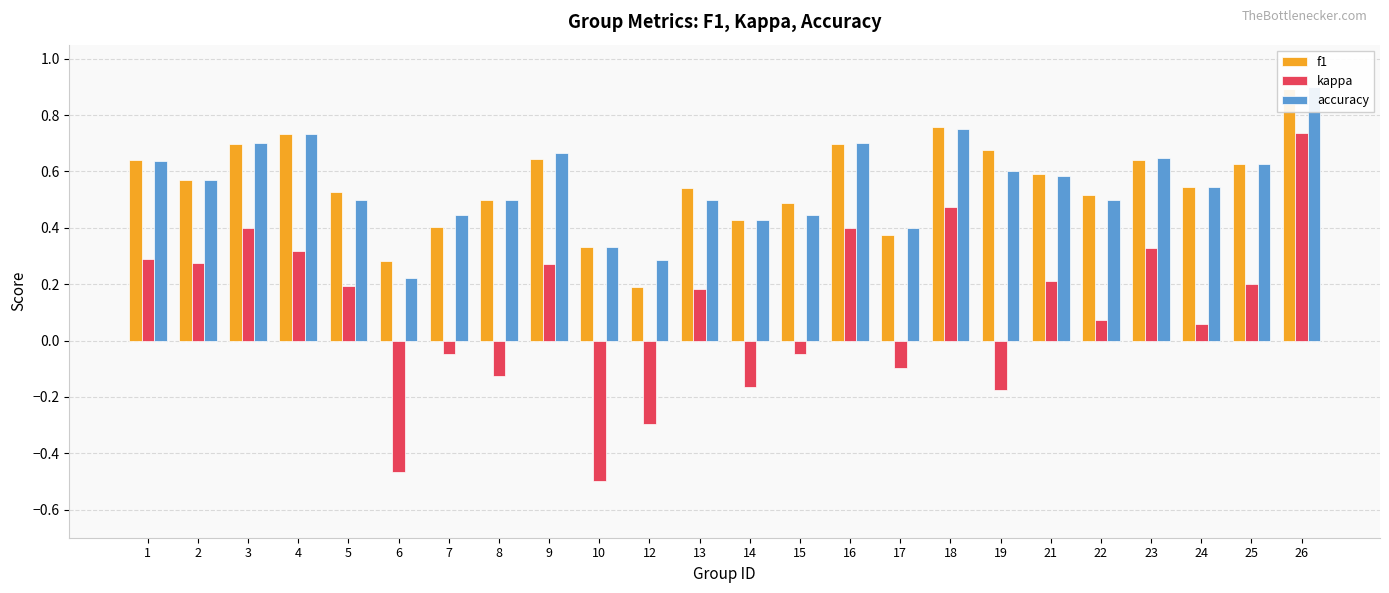

At which label is f1 closest to 0?

12